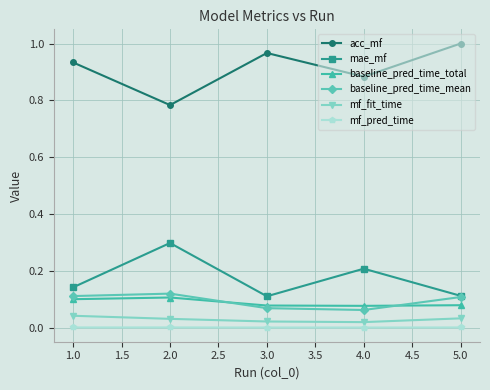

True or false: mf_pred_time and baseline_pred_time_mean cross at least once.

False